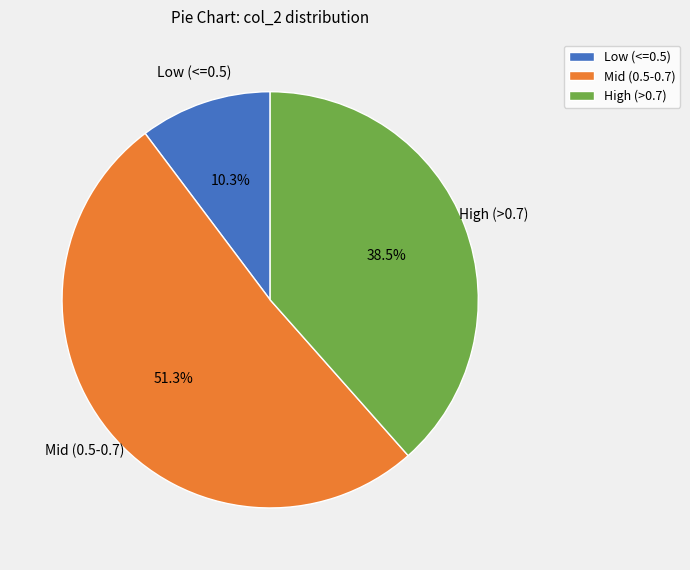

Which has a higher value, High (>0.7) or Low (<=0.5)?

High (>0.7)